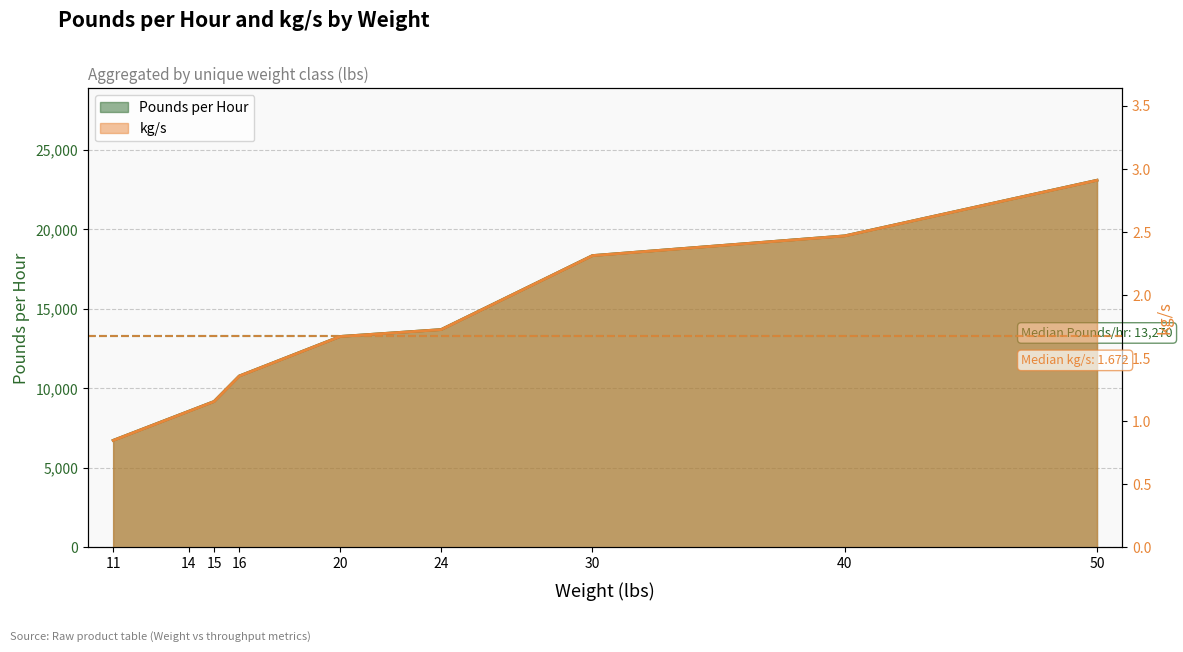

Reading right to left, list all the values displayed in this chart.

Pounds per Hour line: 23100.0	19600.0	18360.0	13704.0	13270.0	10784.0	9180.0	8568.0	6732.0
kg/s line: 2.9	2.5	2.3	1.7	1.7	1.4	1.2	1.1	0.8